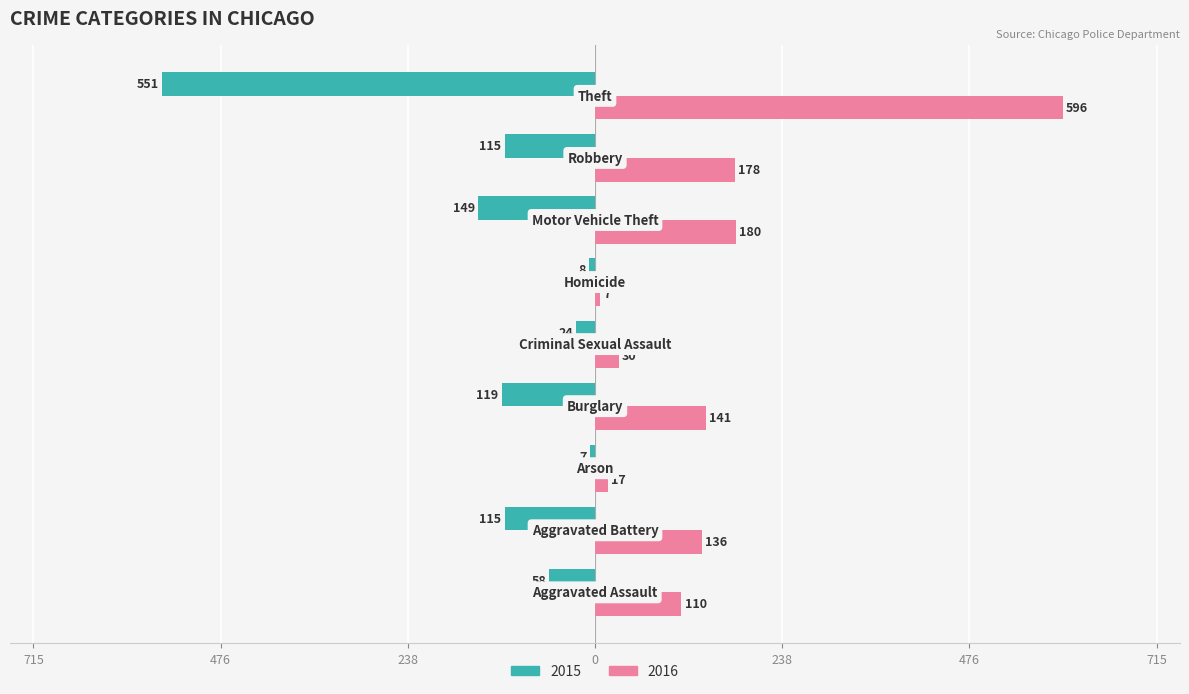

Rank the series by their average value, from highest to lowest.

2016, 2015